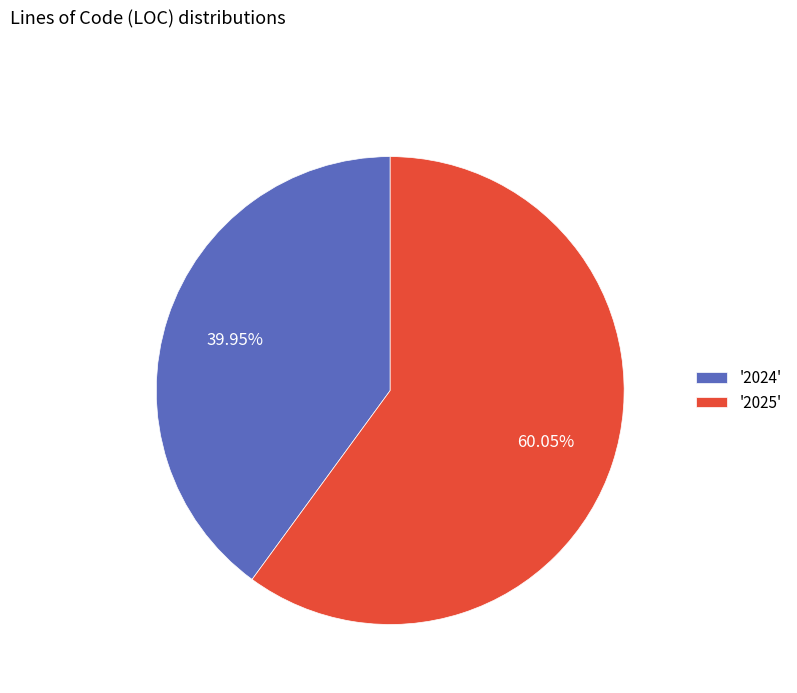

How many slices are in this pie chart?

2